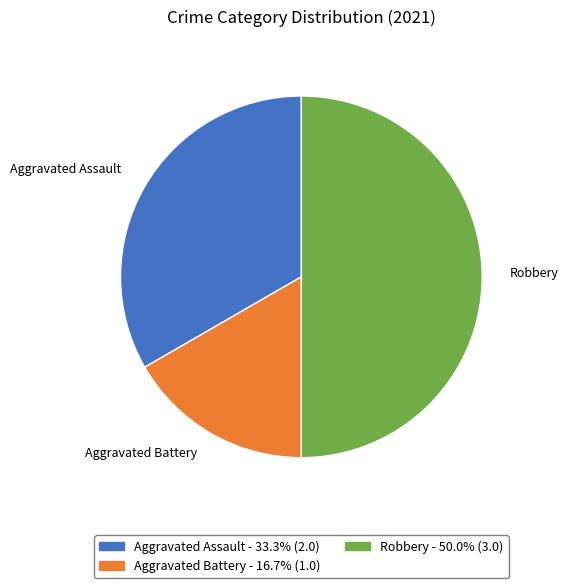

Does Aggravated Assault account for over 50% of the chart?

No